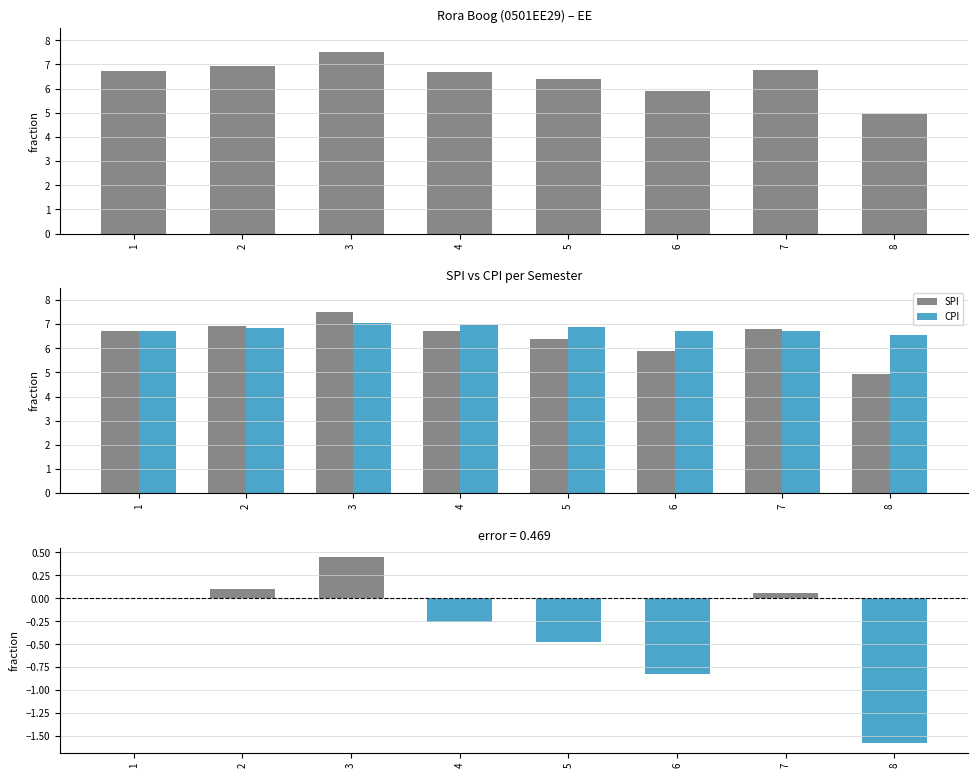

Reading right to left, list all the values displayed in this chart.

SPI: 8=5.0	7=6.8	6=5.9	5=6.4	4=6.7	3=7.5	2=6.9	1=6.7
CPI: 8=6.5	7=6.7	6=6.7	5=6.9	4=7.0	3=7.0	2=6.8	1=6.7
SPI - CPI: 8=-1.6	7=0.1	6=-0.8	5=-0.5	4=-0.3	3=0.5	2=0.1	1=0.0